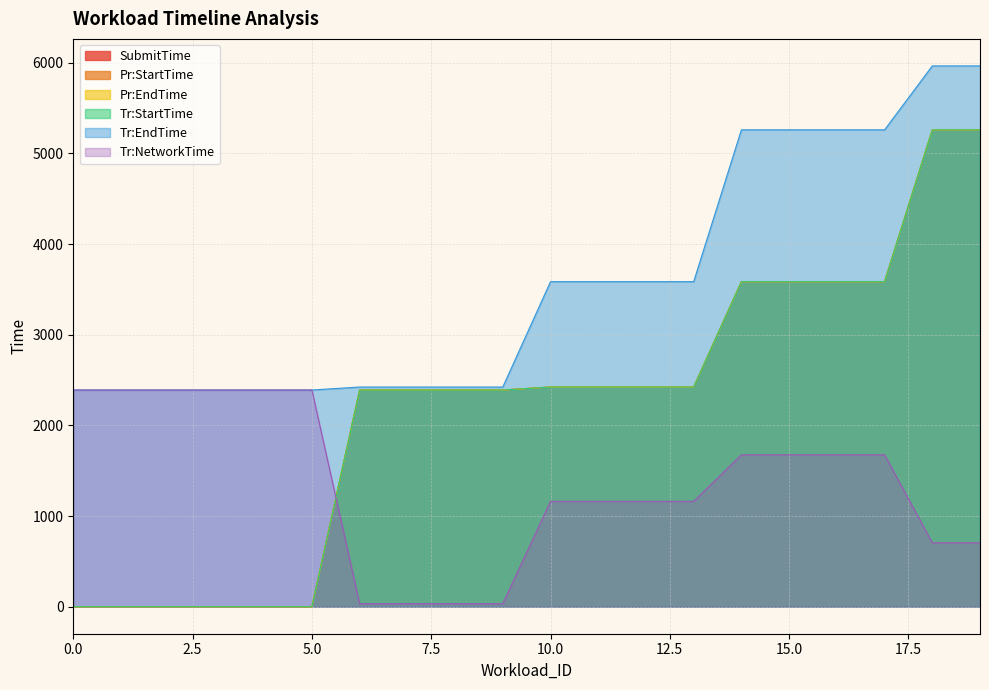

How many lines are shown in the chart?

6